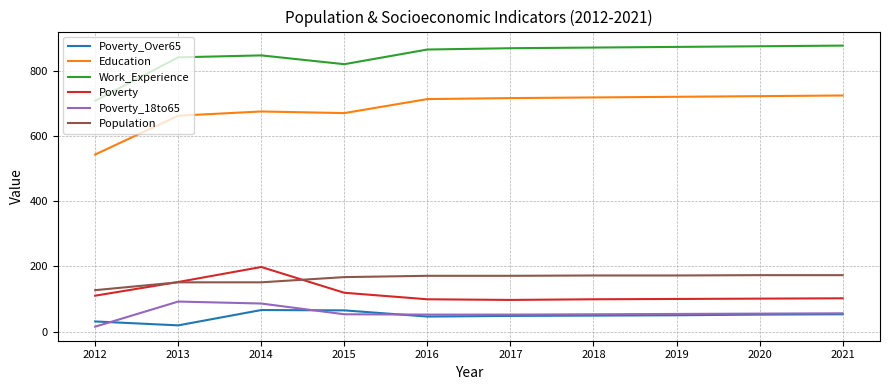

Does the chart display data point markers on the line(s)?

No